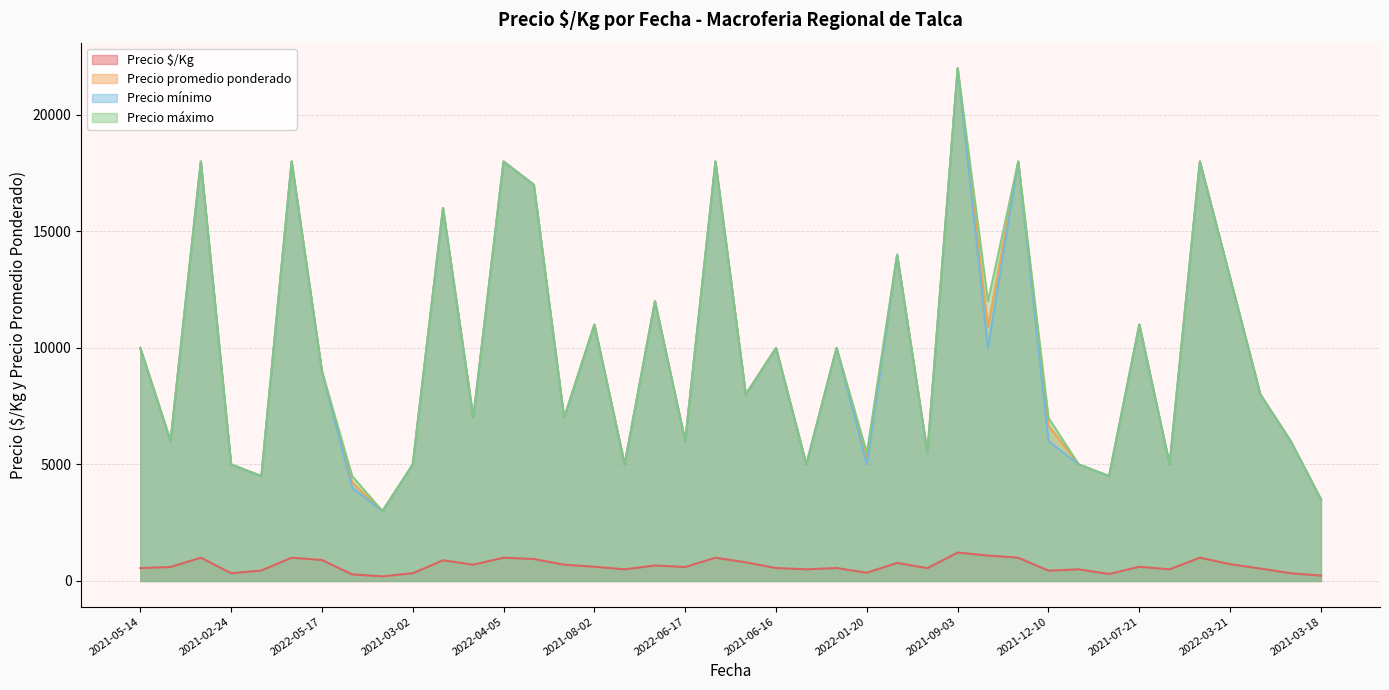

Which has a higher value, 2021-10-06 or 2022-05-24?

2022-05-24